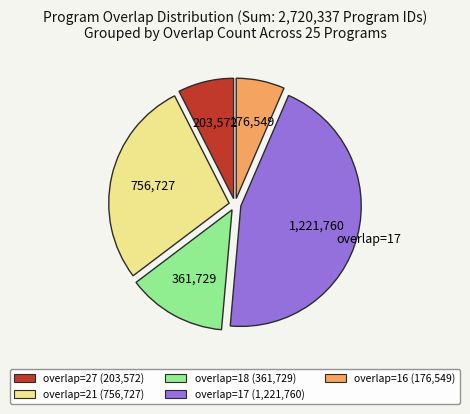

Does any single category account for the majority?

No